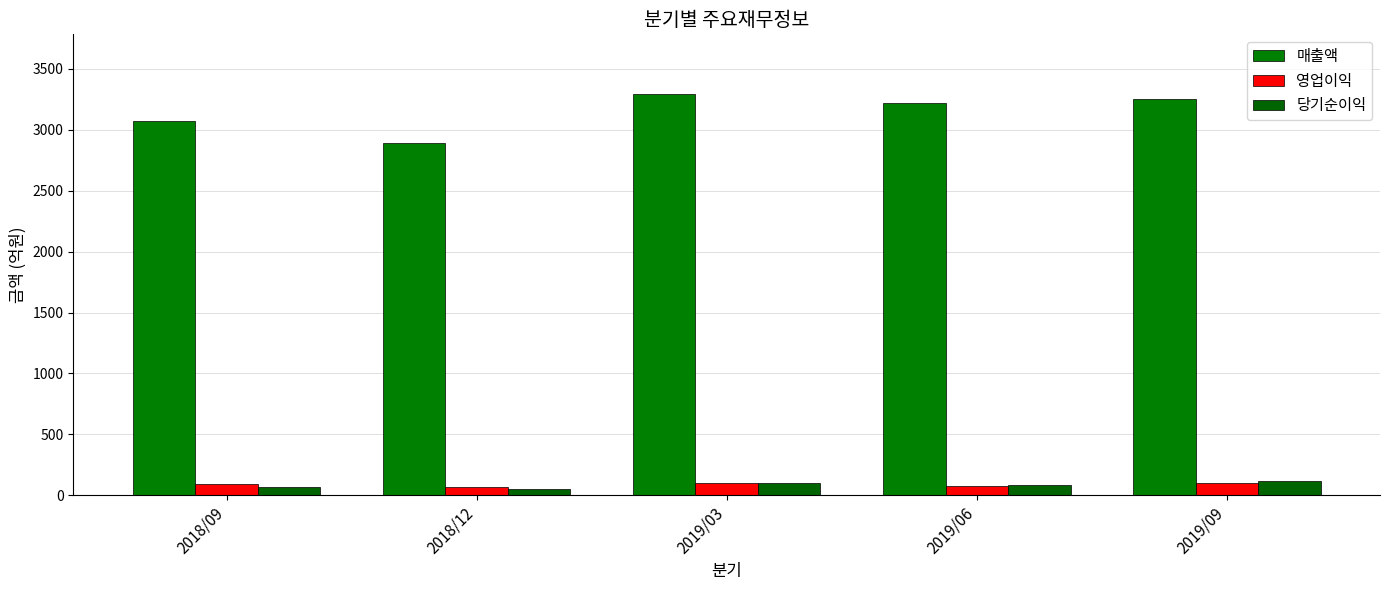

At which label is 매출액 closest to 3089?

2018/09